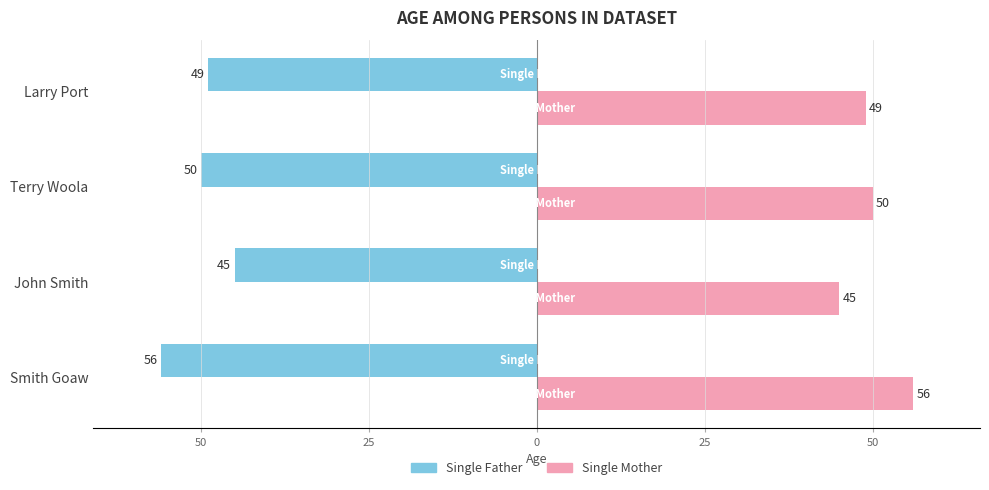

What is the sum of all Single Father values?

-200